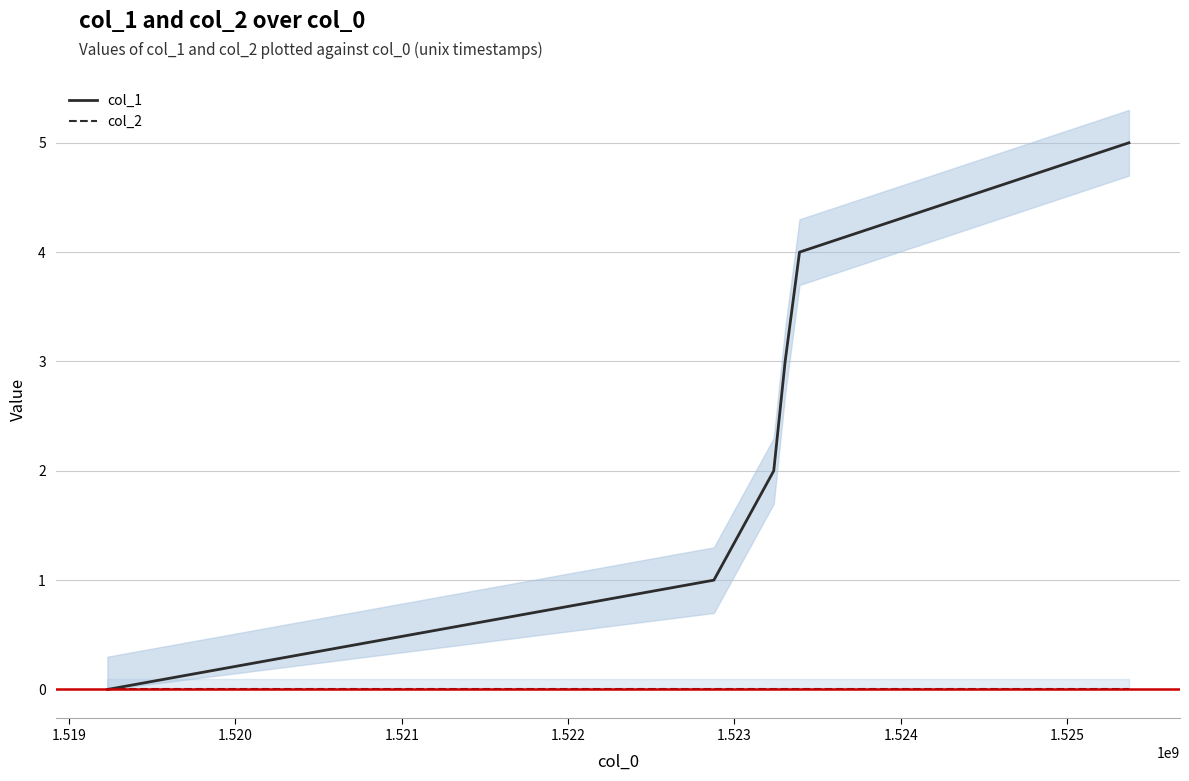

True or false: col_1 and col_2 intersect in this chart.

False